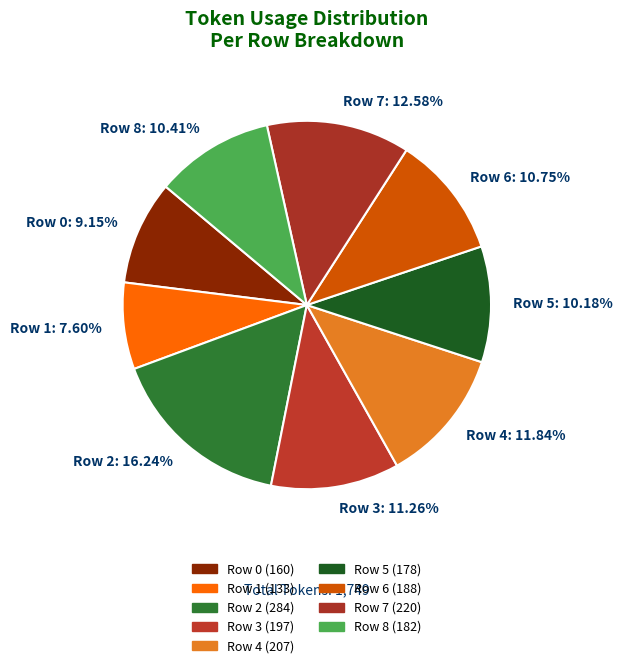

To the nearest percent, what is the difference between the largest and smallest slice percentages?

9%